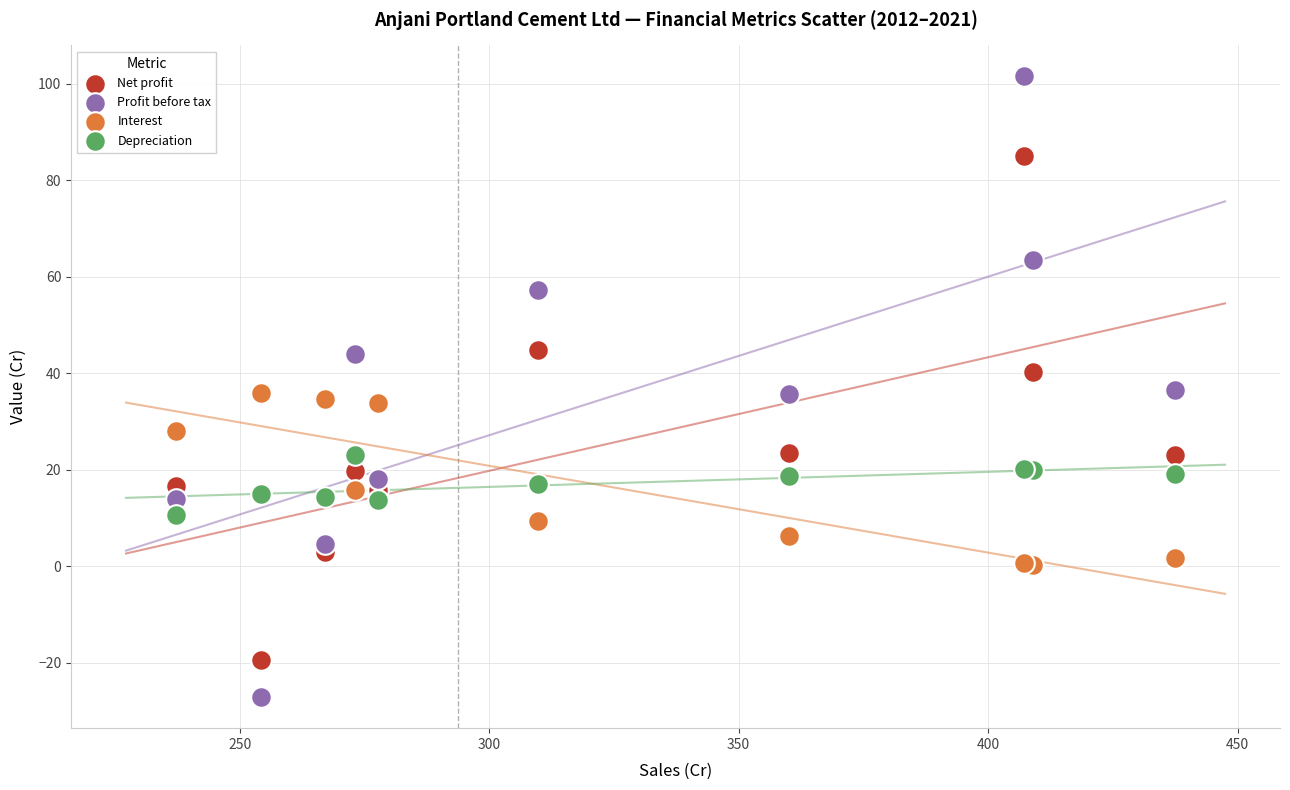

In the Depreciation series, what Y value is closest to 16?

17.1